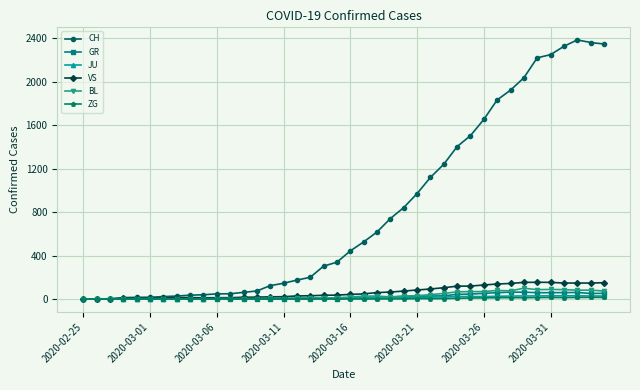

Which series has the largest total across all categories?

CH